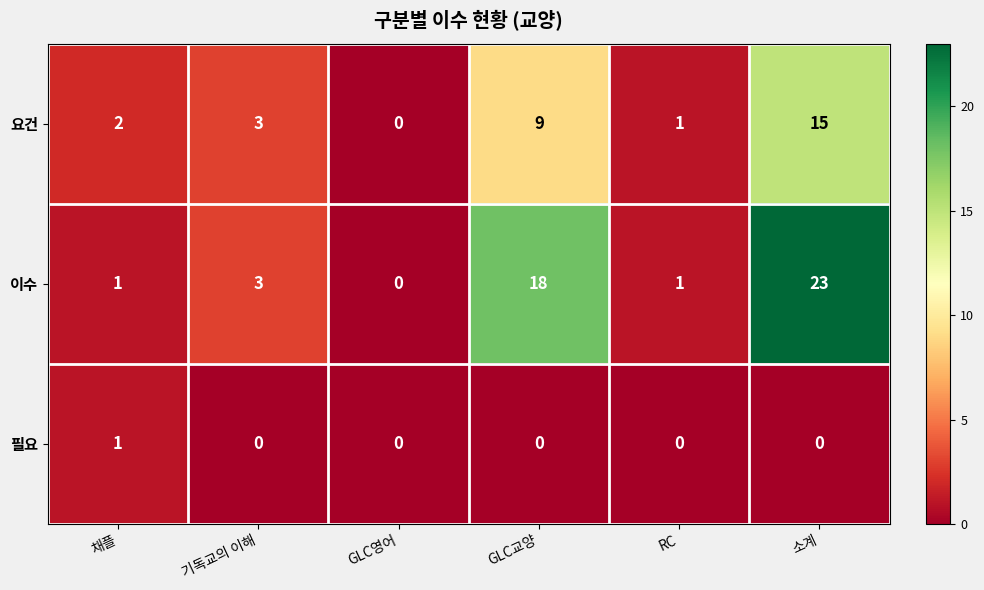

What is the average value of the 요건 series?

5